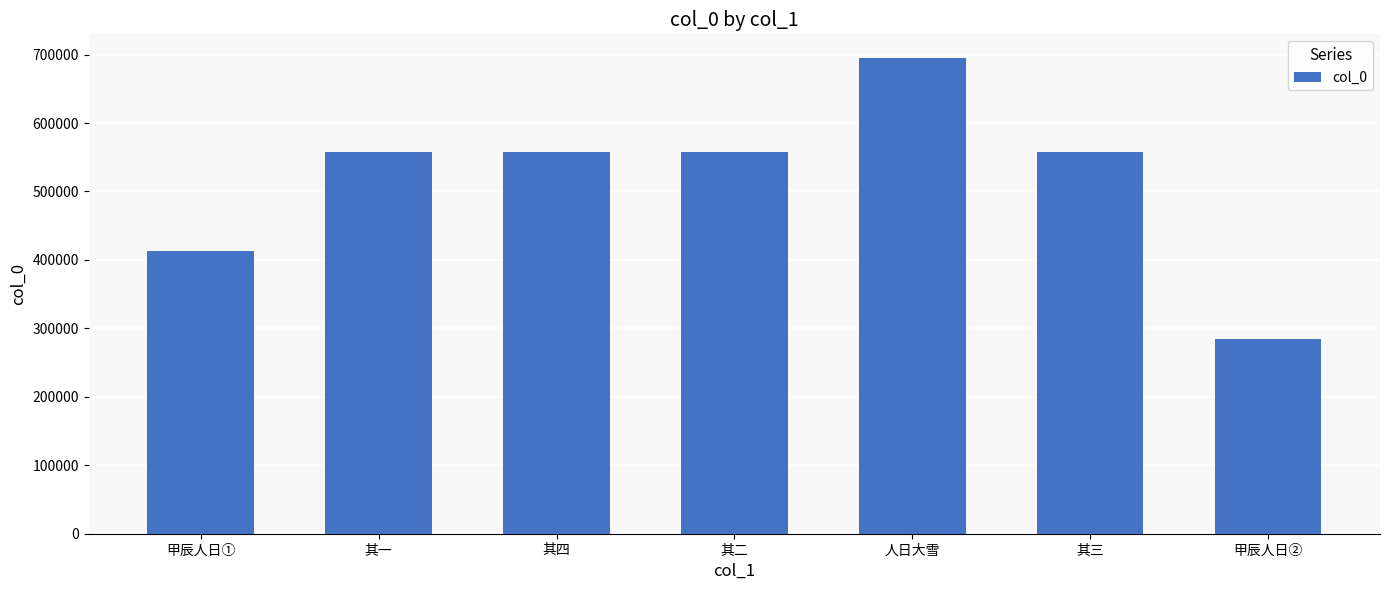

Does the chart contain stacked bars?

No